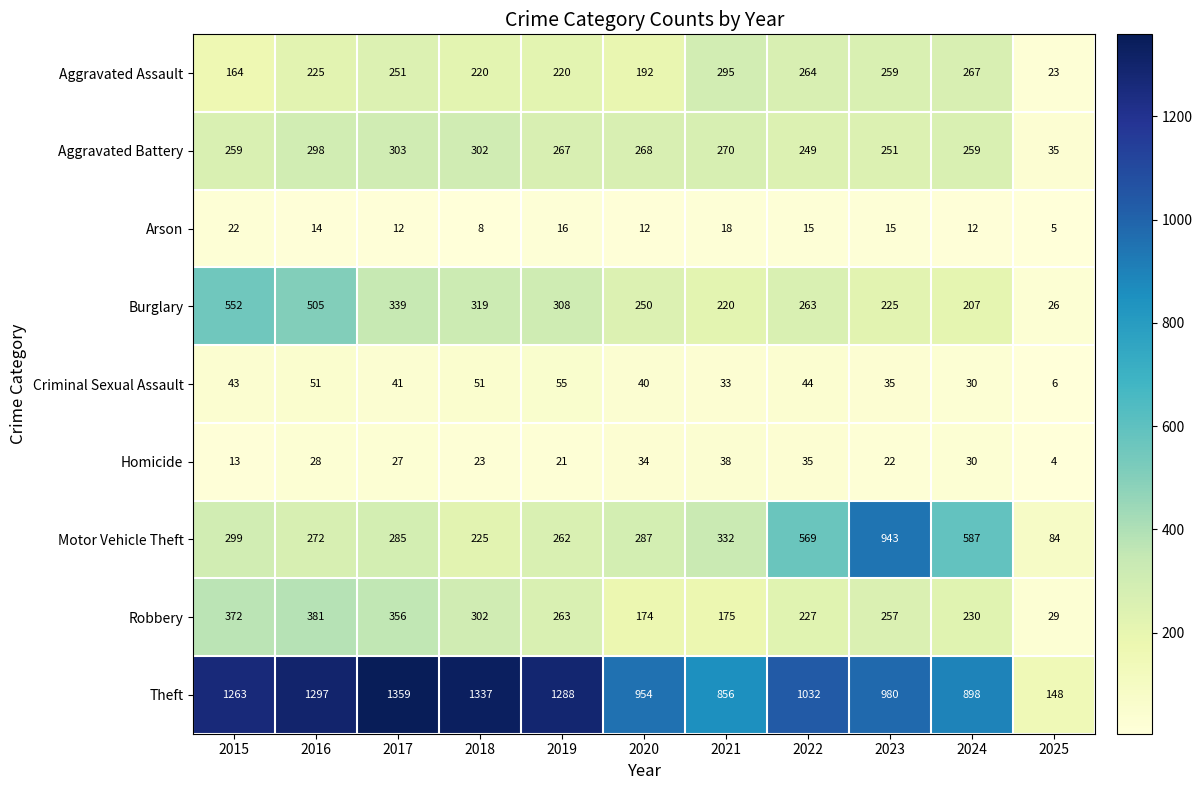

List the labels in order of Motor Vehicle Theft value, largest first.

2023, 2024, 2022, 2021, 2015, 2020, 2017, 2016, 2019, 2018, 2025